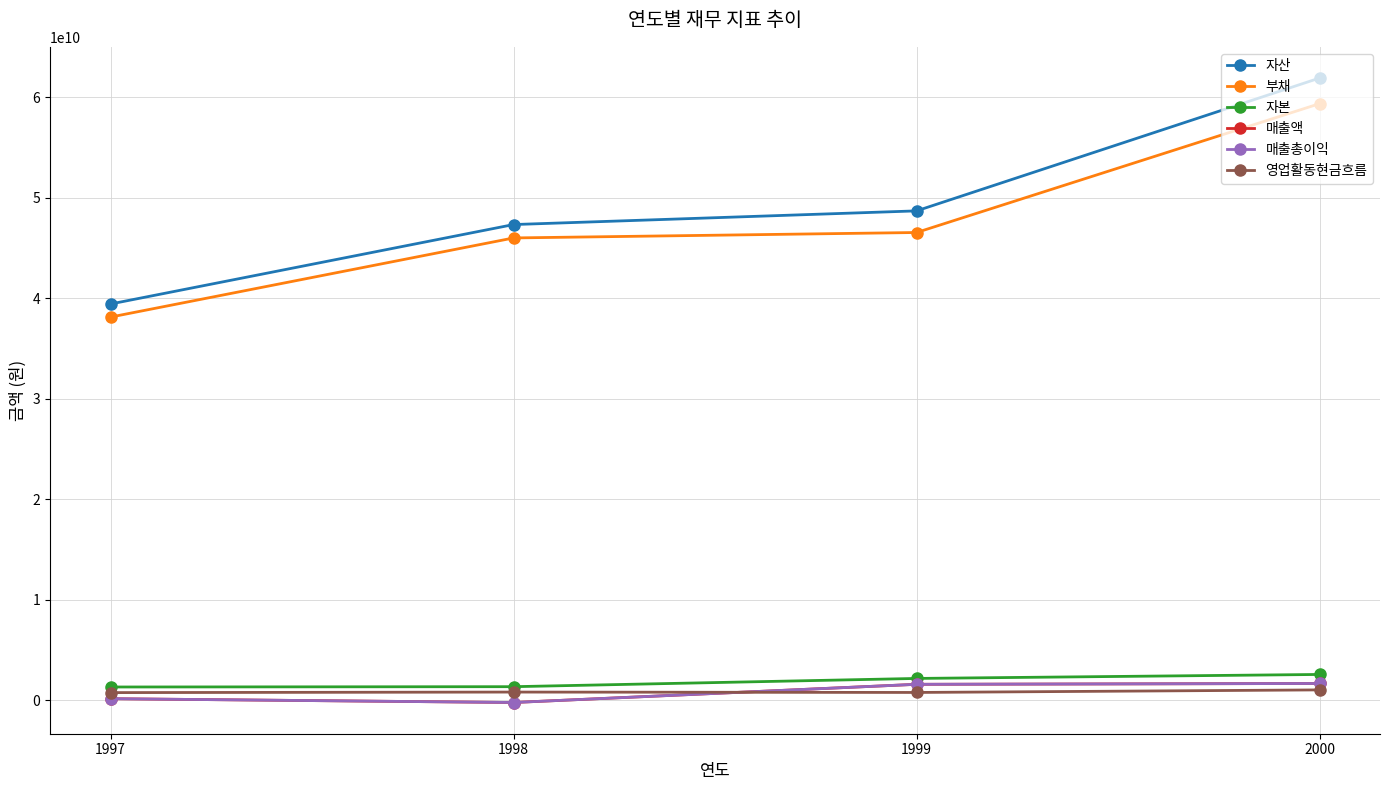

True or false: 자산 has a value of 47311193748 at 1998.

True